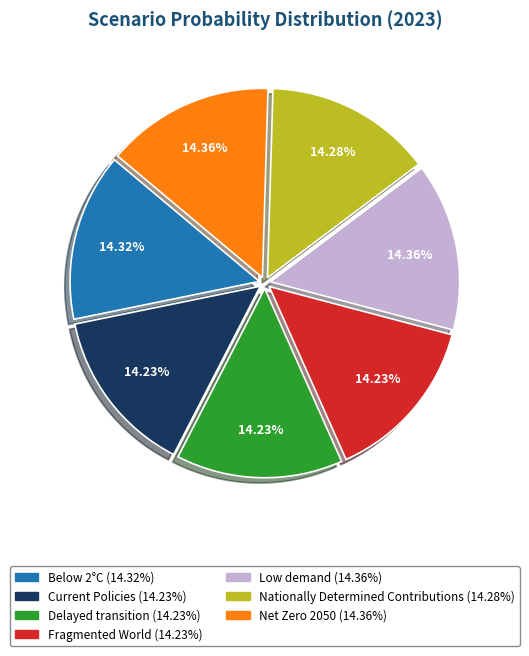

To the nearest percent, what percentage of the pie is Current Policies?

14%